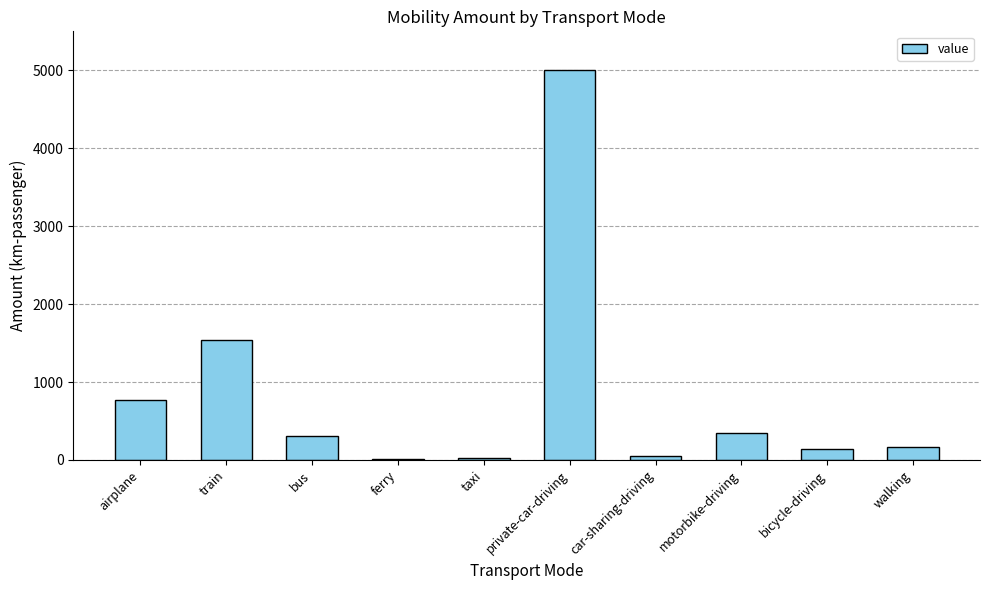

What is the label of the 9th bar from the left?

bicycle-driving